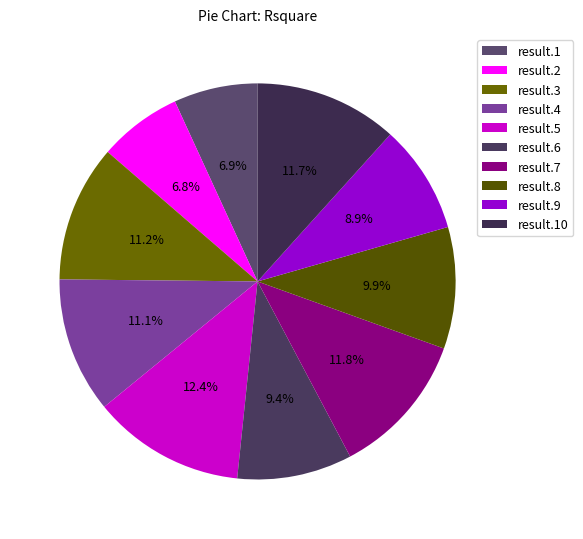

True or false: result.4 accounts for 11% of the total.

True